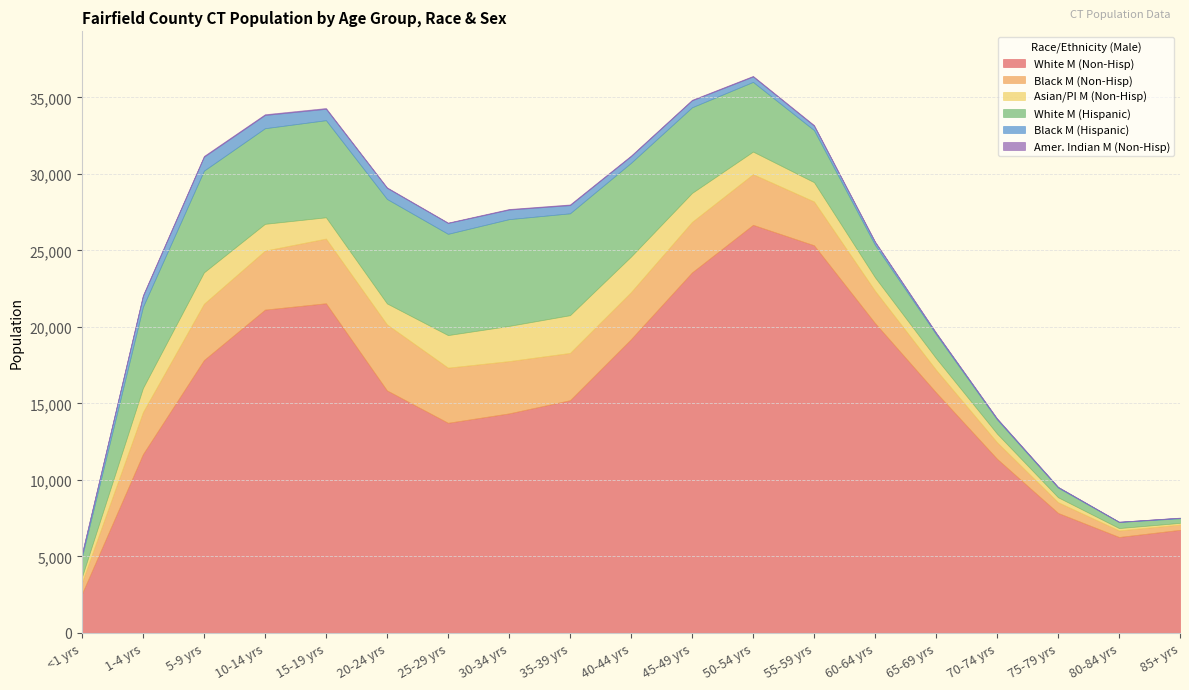

True or false: White M (Non-Hisp) and Asian/PI M (Non-Hisp) intersect in this chart.

False